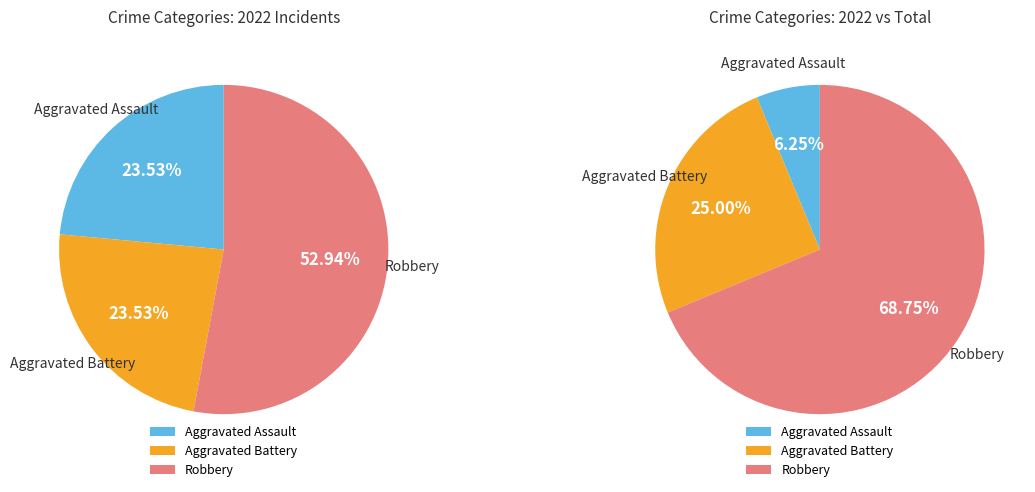

Does any single category account for the majority?

Yes